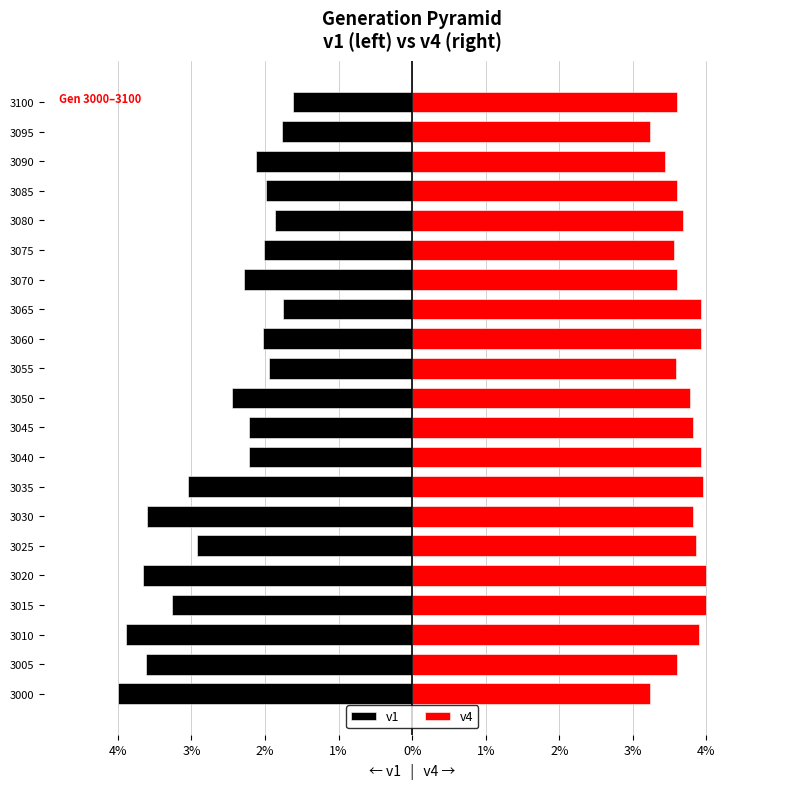

At how many categories does at least one series exceed 1?

21